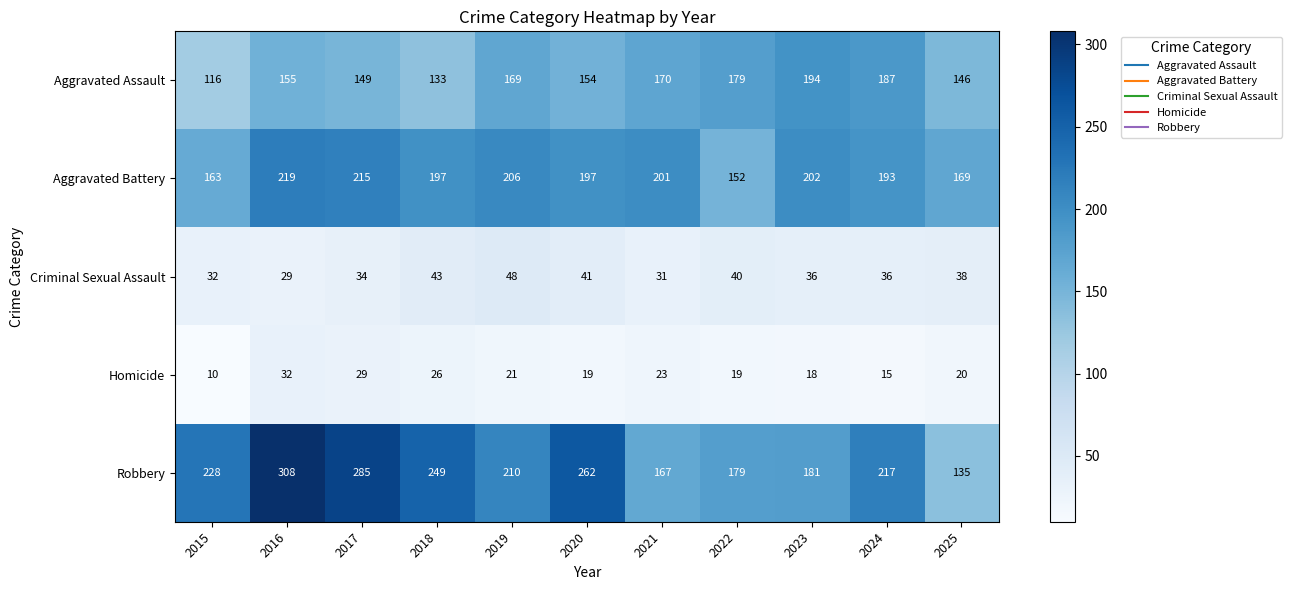

What is the difference between the Aggravated Assault values at 2017 and 2015?

33